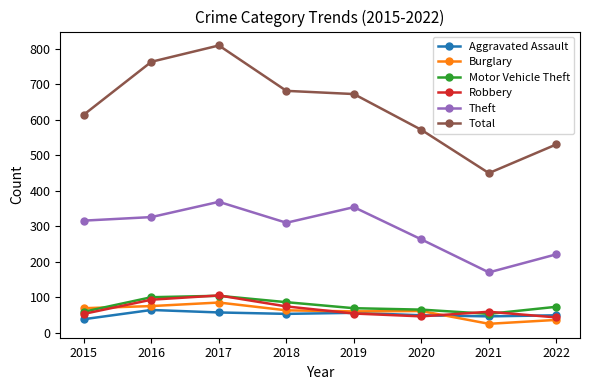

How many lines are shown in the chart?

6